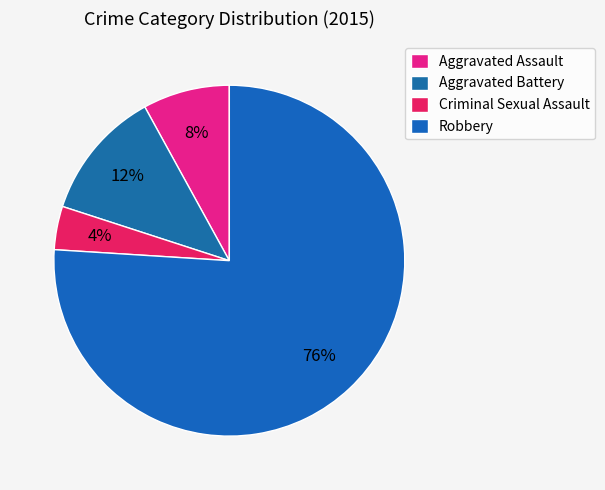

Count the number of slices in the pie.

4